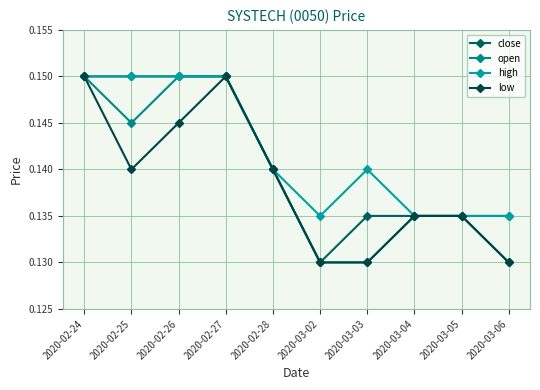

What is the average value of the low series?

0.1